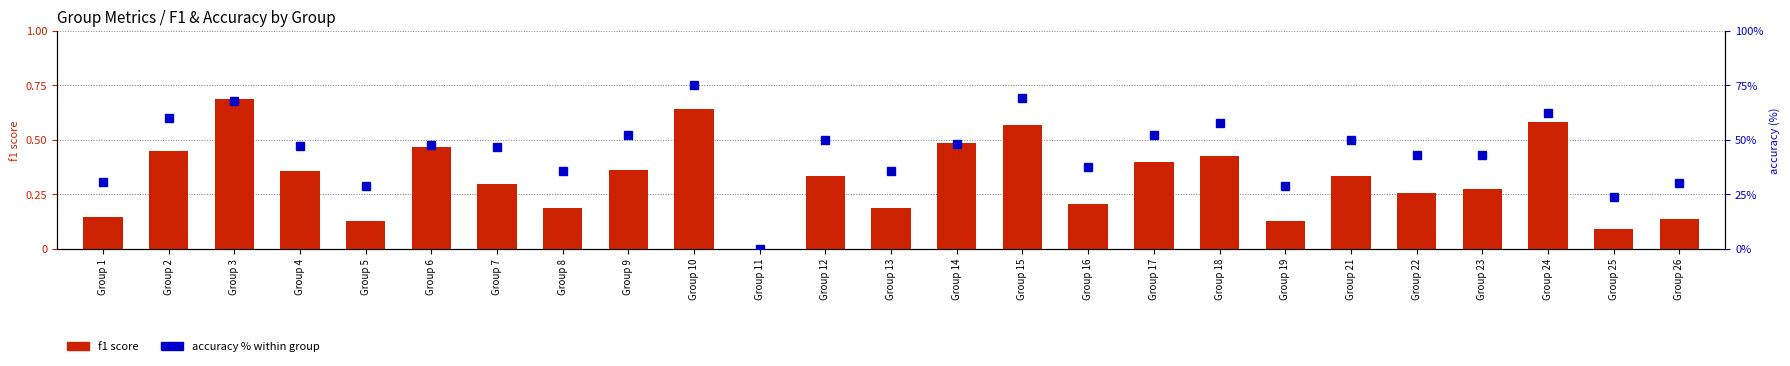

Does the chart contain any negative values?

No